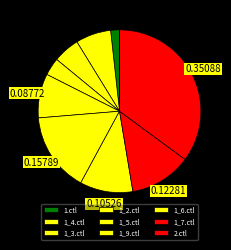

Does 2.ctl represent more than half of the total?

No